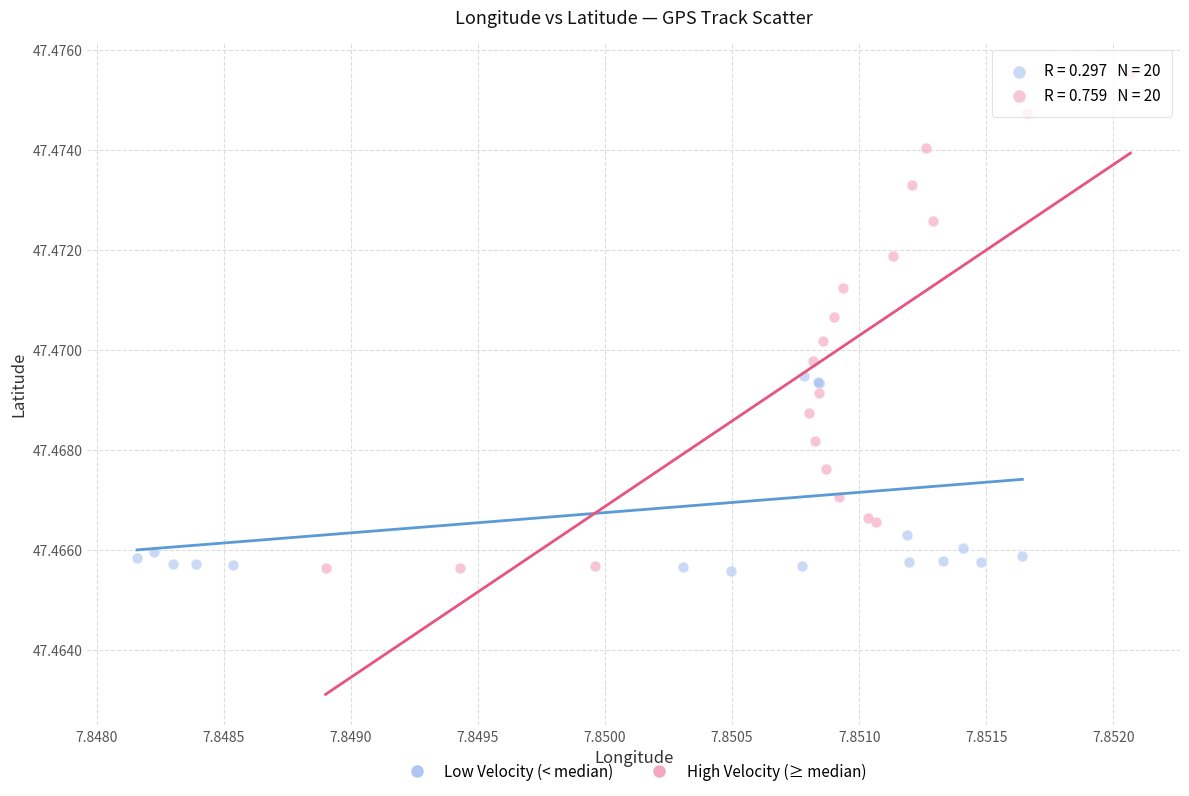

Which series contains the highest Y value?

High Velocity (≥ median)